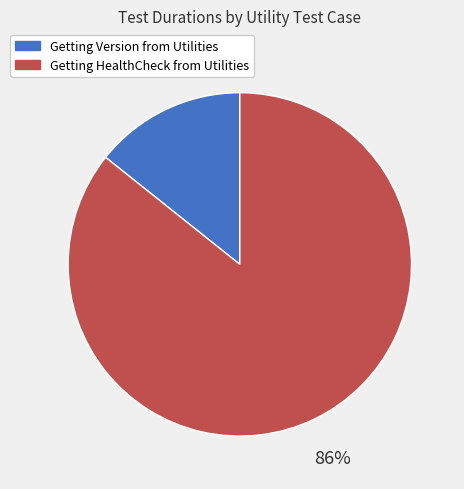

Do Getting HealthCheck from Utilities and Getting Version from Utilities together represent more than half of the pie?

Yes